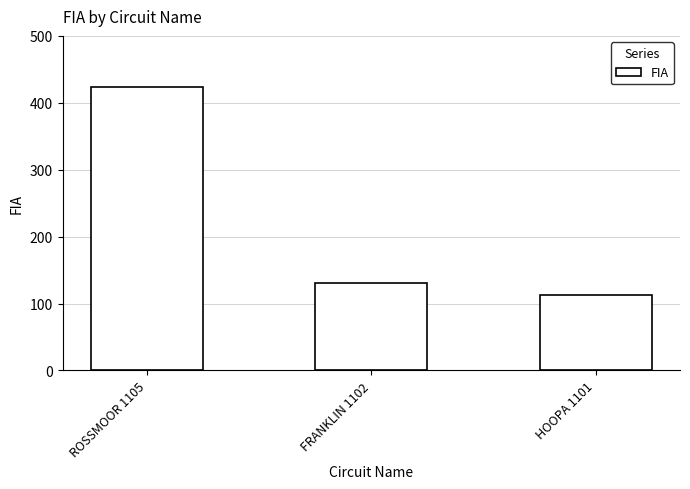

Is it true that the value at FRANKLIN 1102 is 90?

False